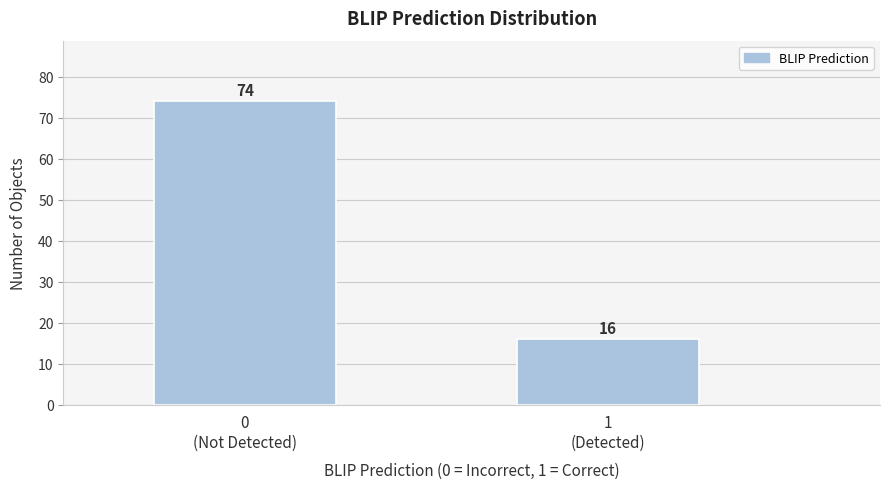

Reading left to right, transcribe all the data shown in this chart.

74	16